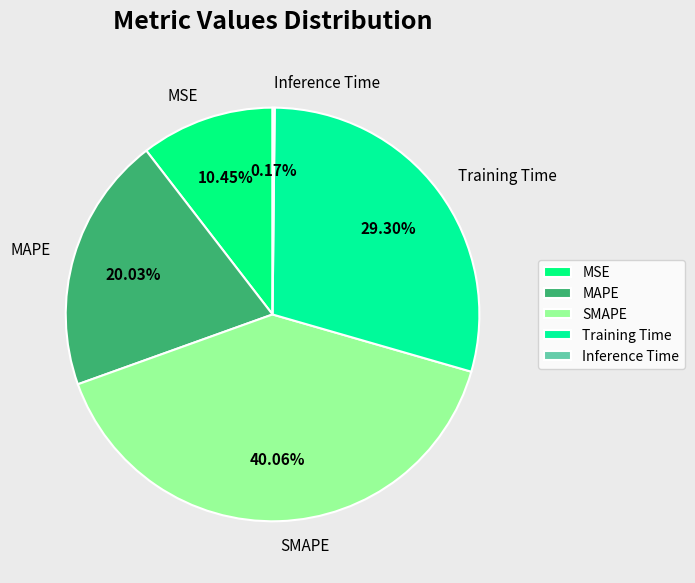

Does any single category account for the majority?

No